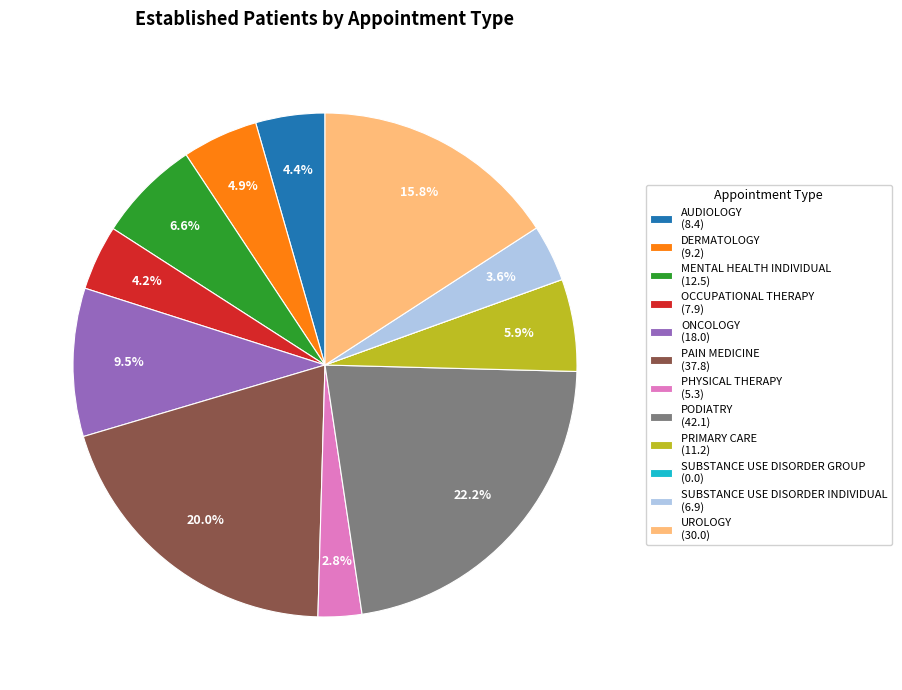

Which has a higher value, DERMATOLOGY or ONCOLOGY?

ONCOLOGY